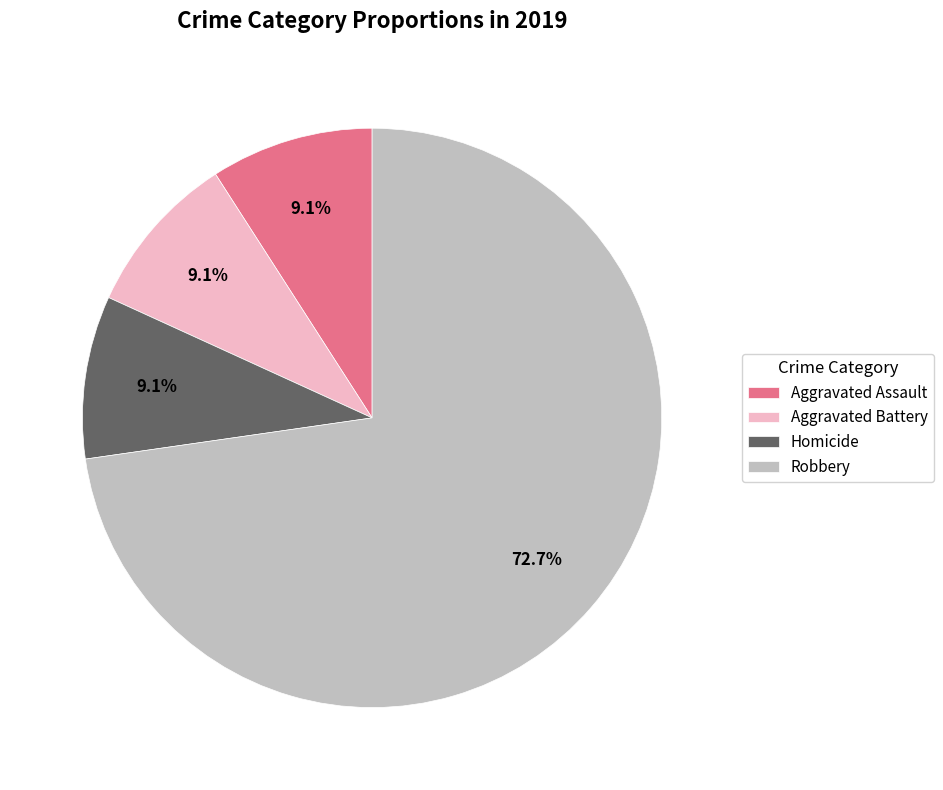

To the nearest percent, what is the average slice percentage?

25%